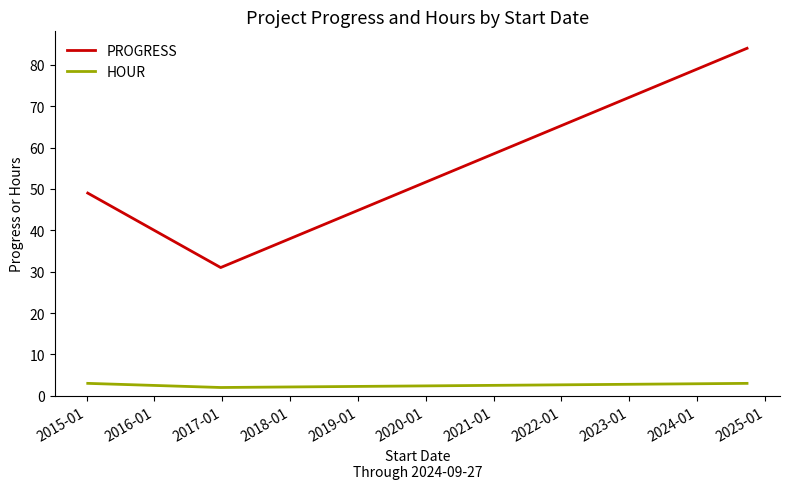

What is the maximum value for PROGRESS?

84